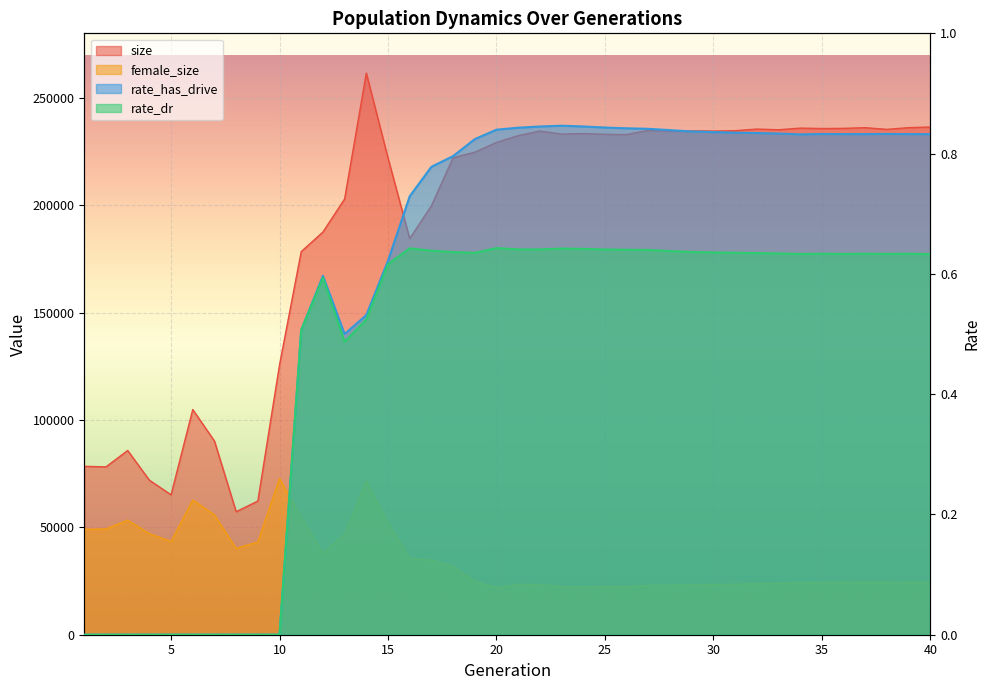

The size series shows 122296.7 at 2. True or false?

False